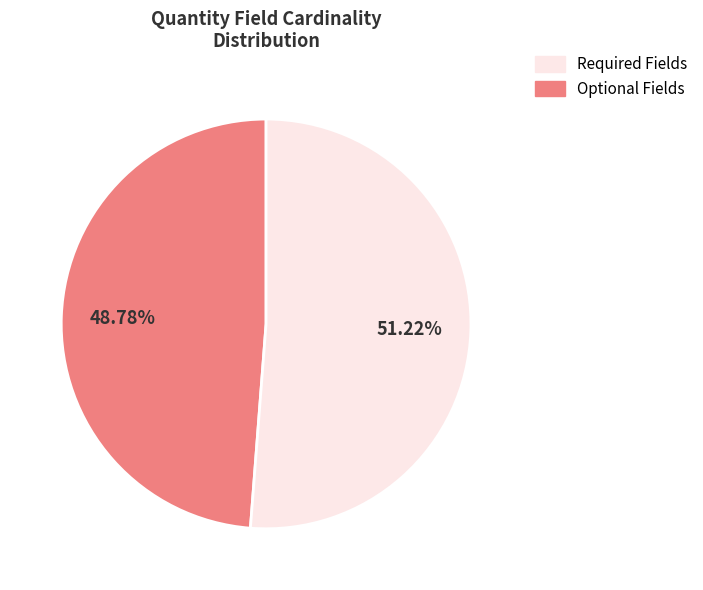

Is there a majority slice in this chart?

Yes